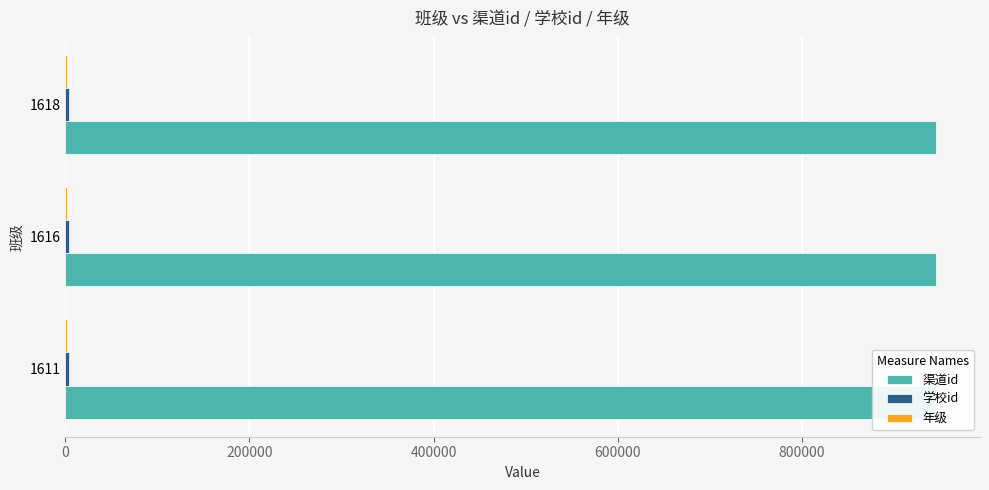

What are all the series names shown in the legend?

渠道id, 学校id, 年级